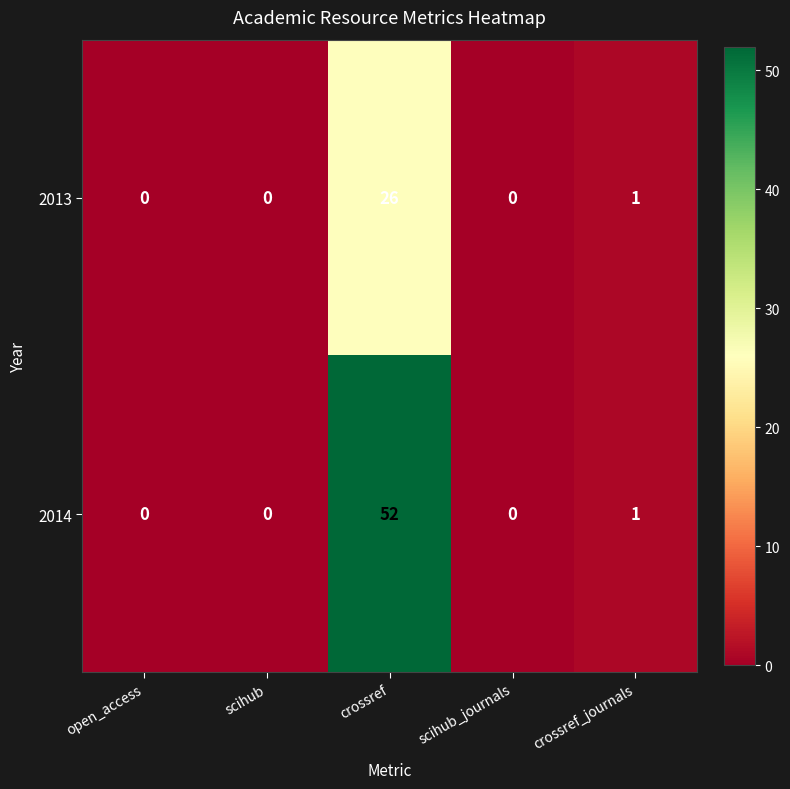

At which category is the sum across all series the highest?

crossref